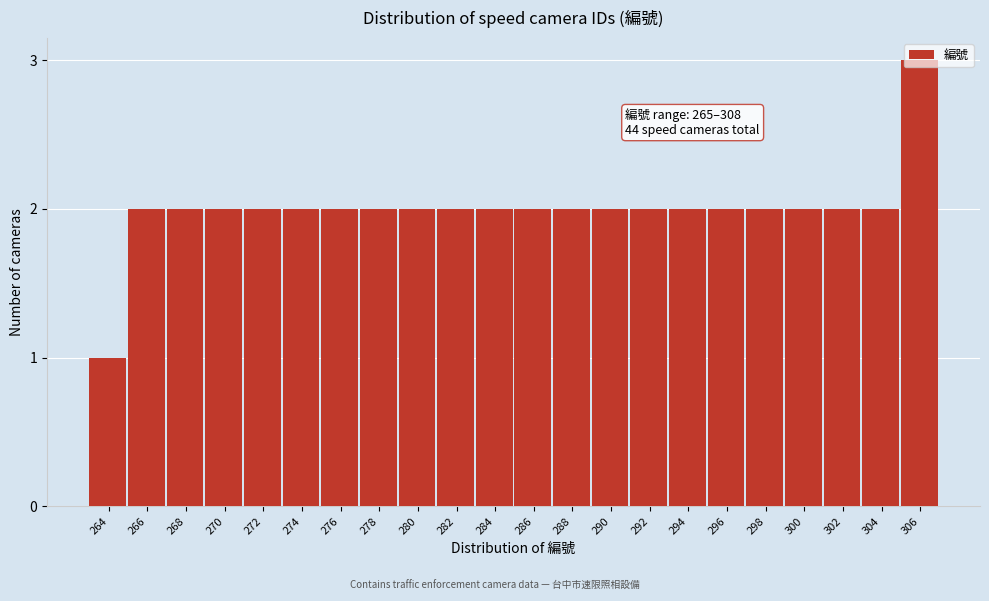

The value at 298 is 2. True or false?

True